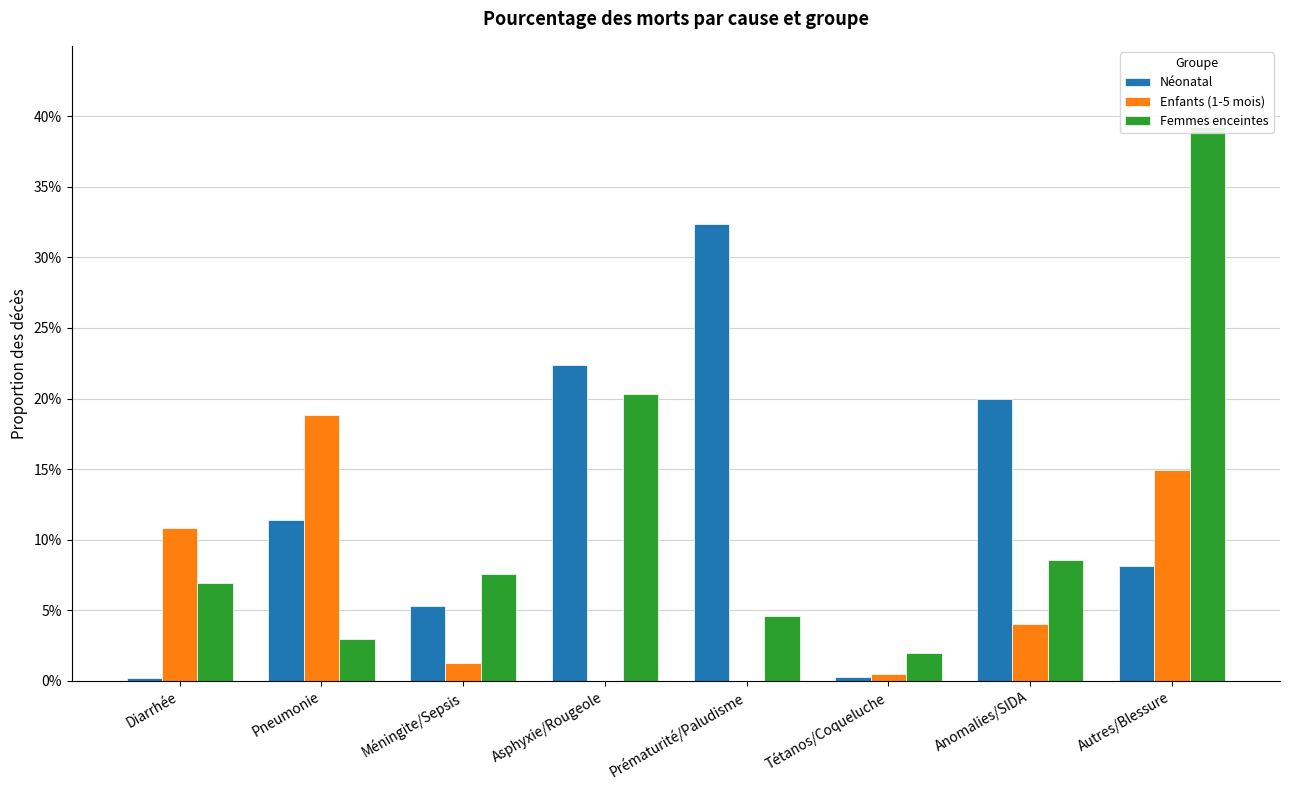

What is the value of the Néonatal bar at the 2nd from the left?

0.1